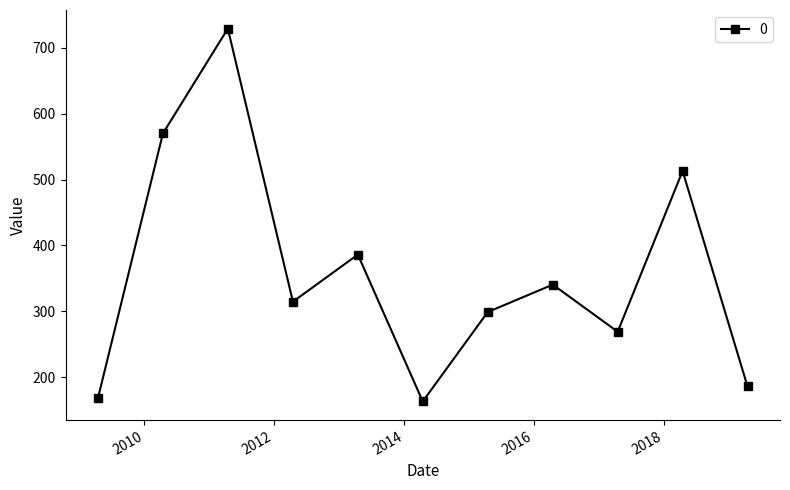

How many points are lower than both their immediate neighbors (excluding endpoints)?

3